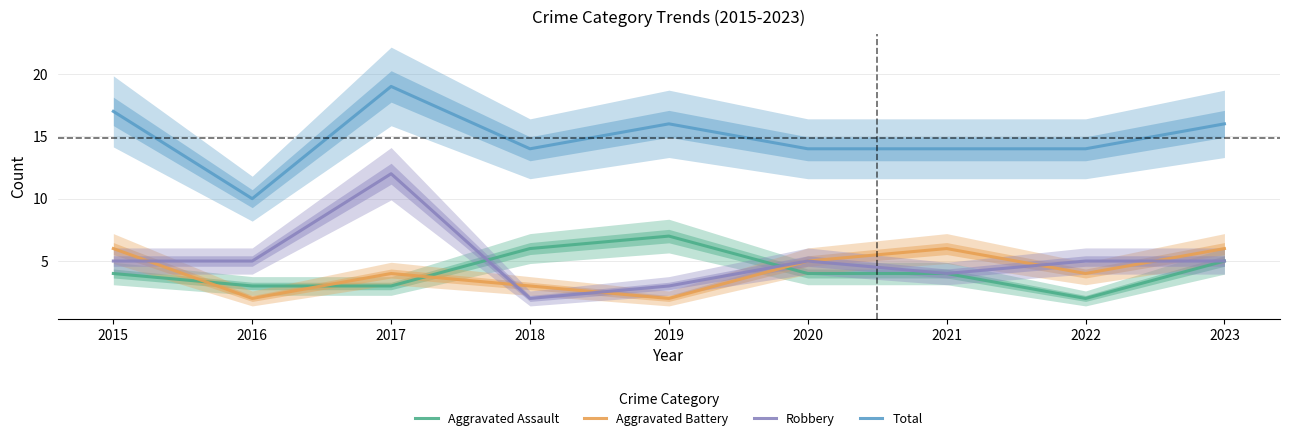

What is the value of the Aggravated Assault point at the 9th from the left?

5